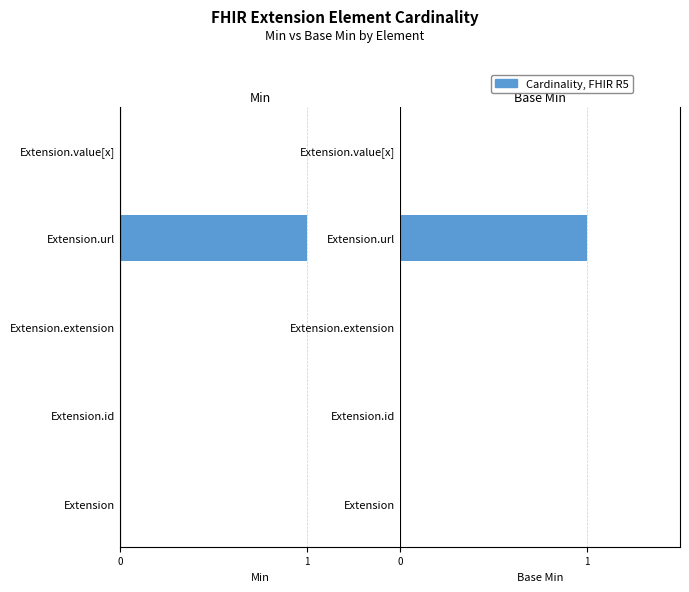

Rank the series at Extension.value[x] from highest to lowest value.

Min, Base Min